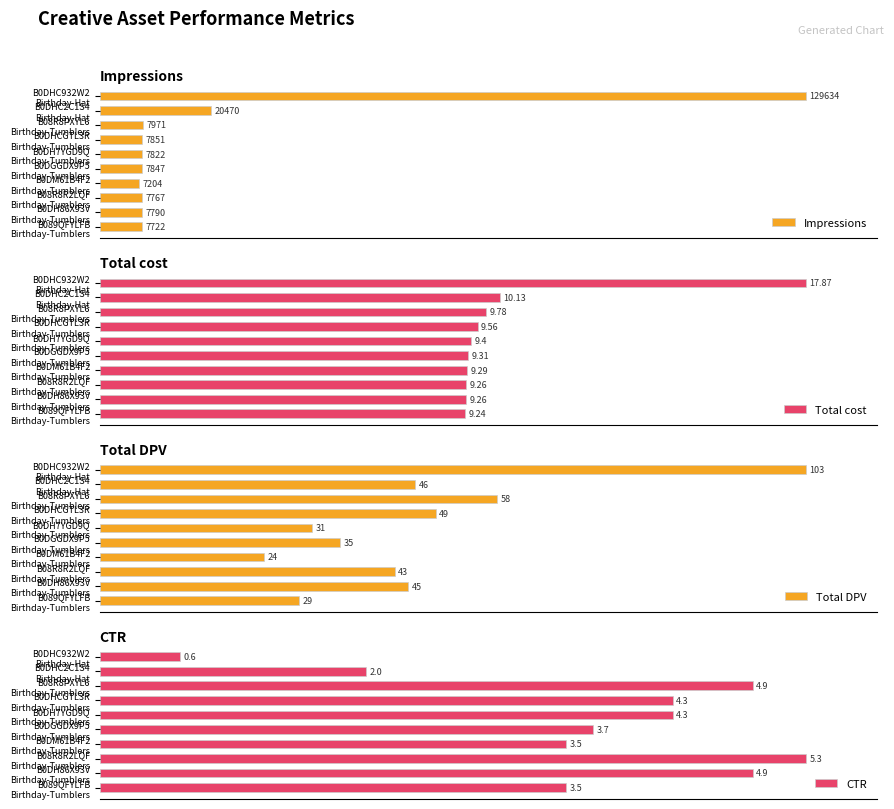

Is the value of Total DPV at B08R8PXYL6 Birthday-Tumblers greater than the value of CTR at B089QFYLFB Birthday-Tumblers?

No